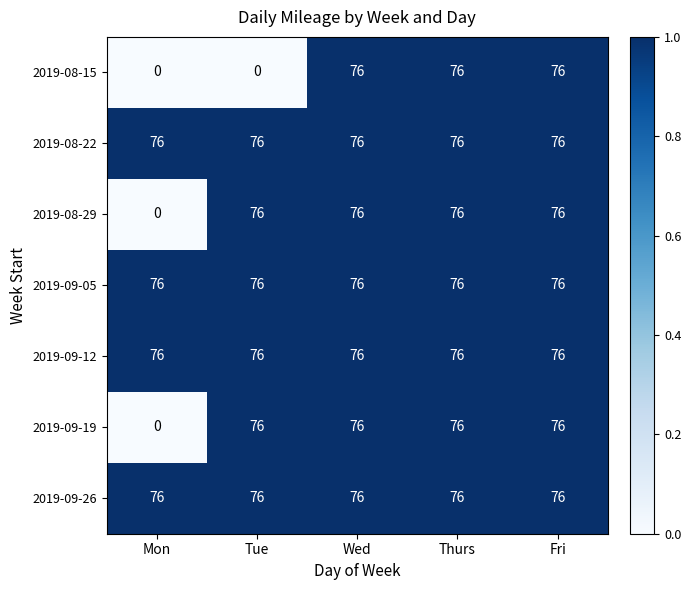

Between Tue and Wed, which series saw the biggest shift?

2019-08-15